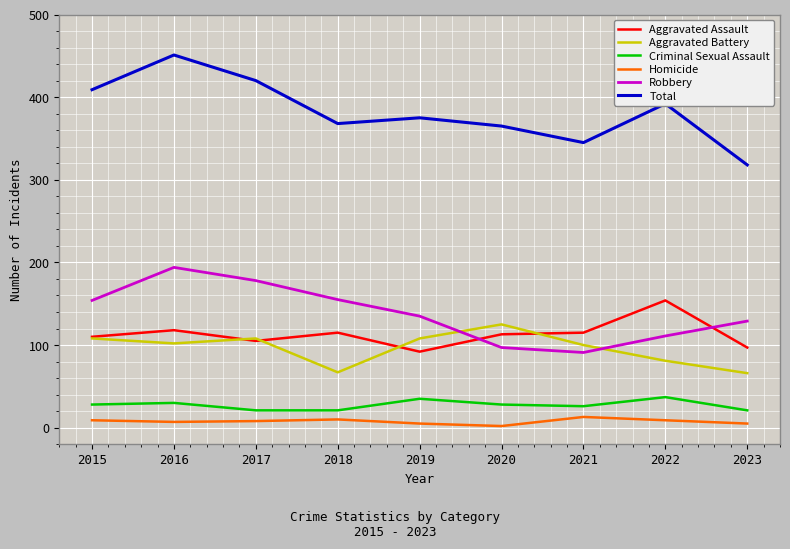

Which series has the largest total across all categories?

Total